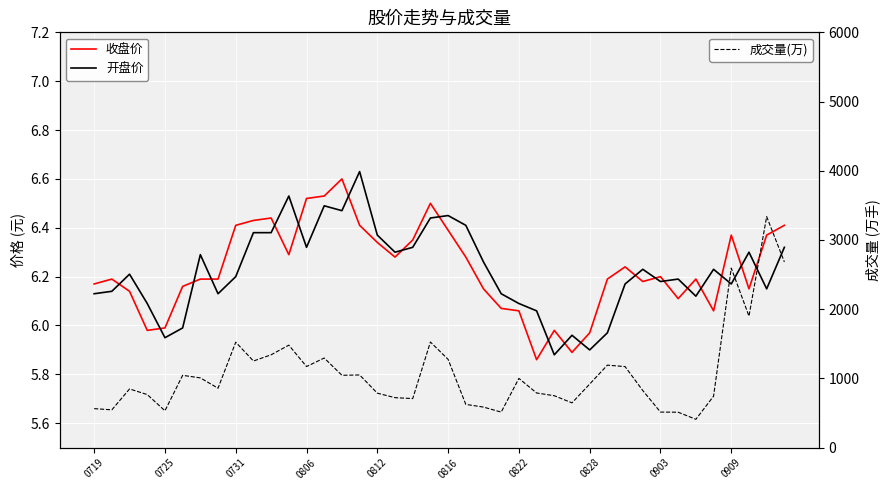

What is the spread (max minus min) of values at 10?

1335.2